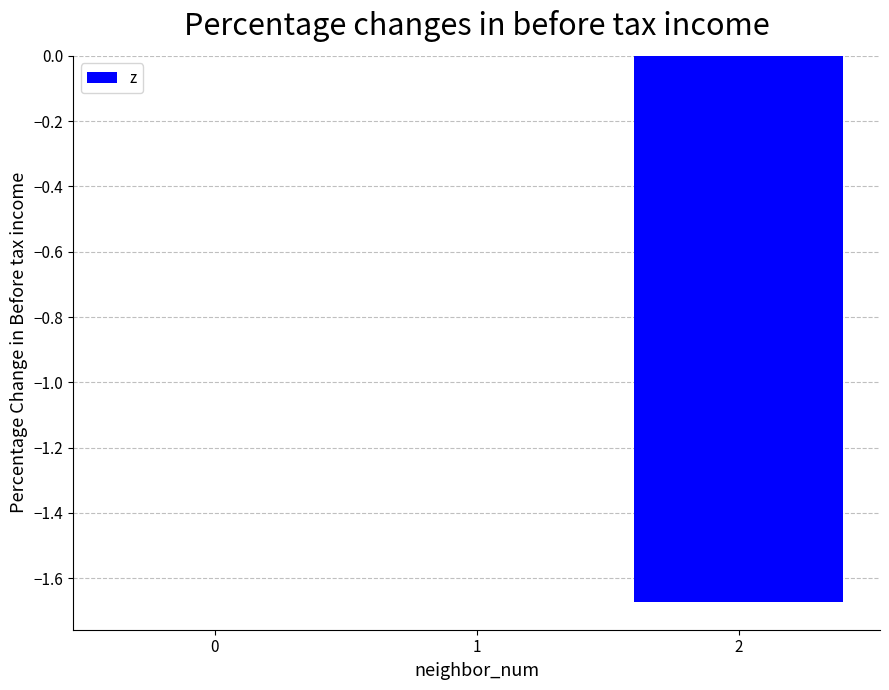

The chart shows a value of 0.0 at 1. True or false?

True